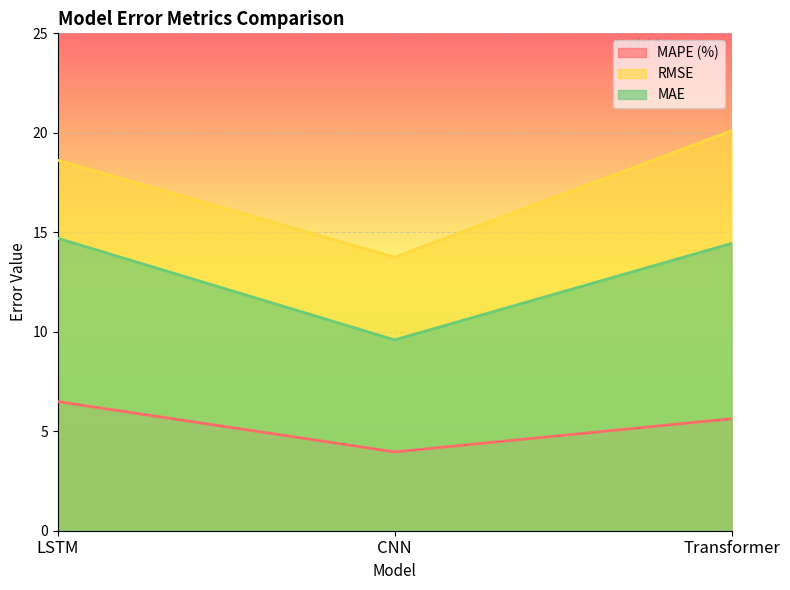

How many data points does each series have?

3